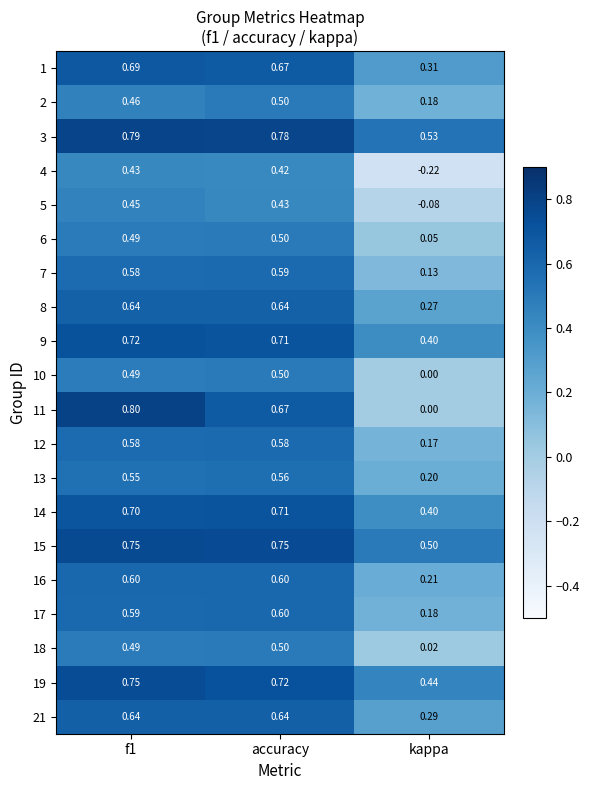

Which label corresponds to the smallest value in the chart?

kappa